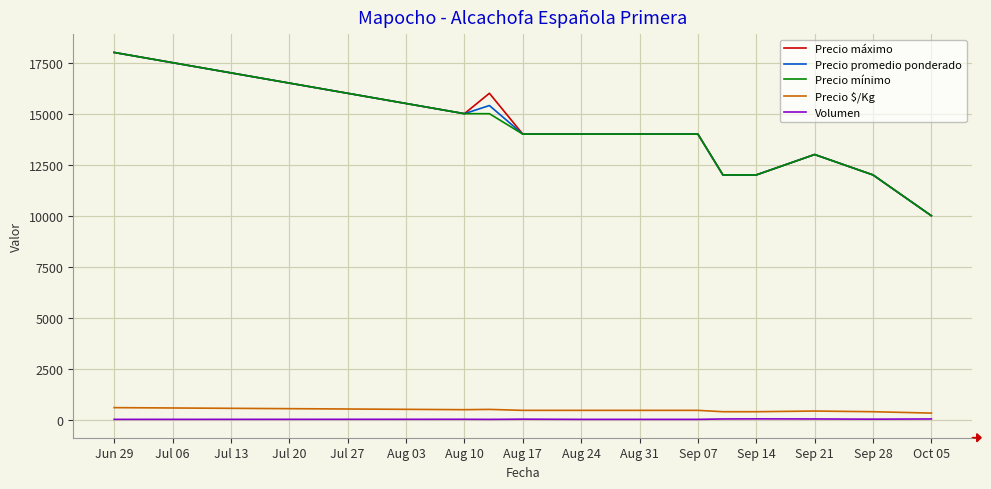

What is the lowest value of the Precio promedio ponderado series?

10000